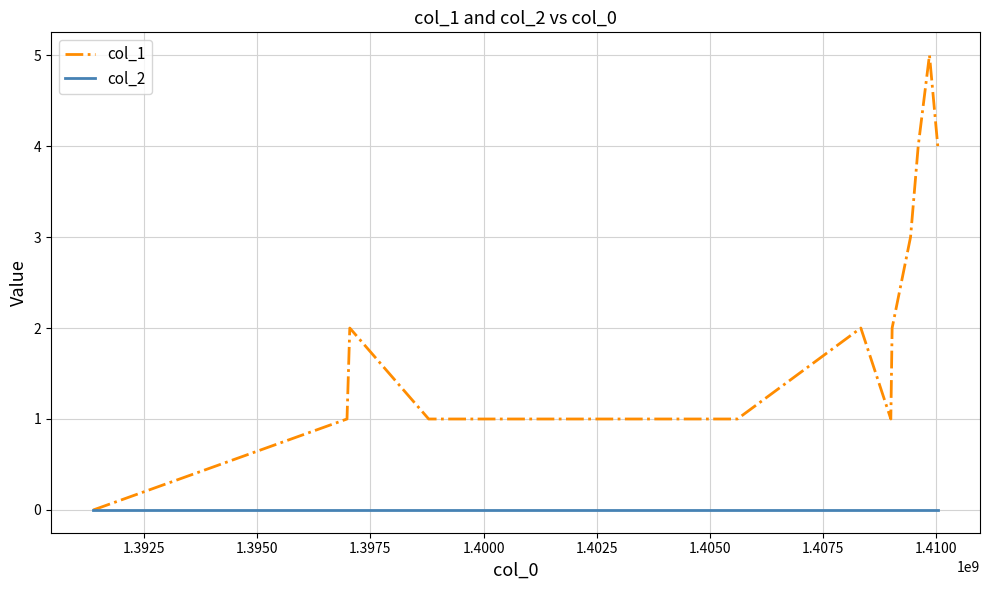

Reading left to right, transcribe all the data shown in this chart.

col_1: 0	1	2	1	1	2	1	2	3	4	5	4
col_2: 0	0	0	0	0	0	0	0	0	0	0	0